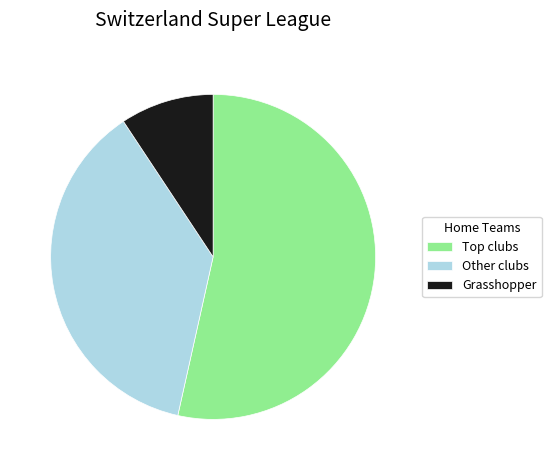

Count the number of slices in the pie.

3